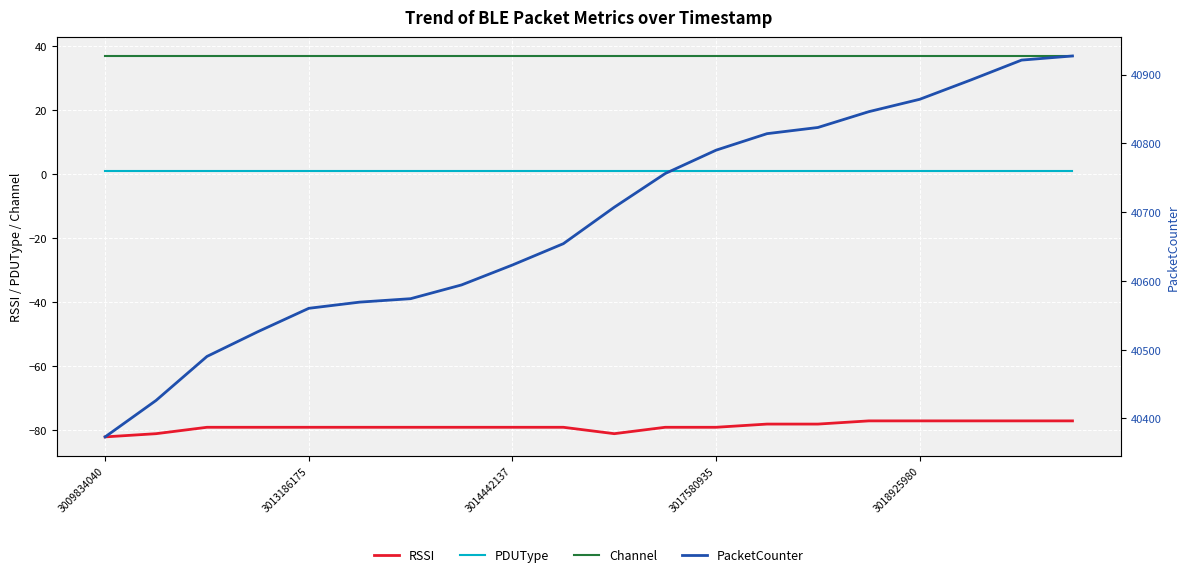

What is the approximate value of RSSI at 3018925980?

-77